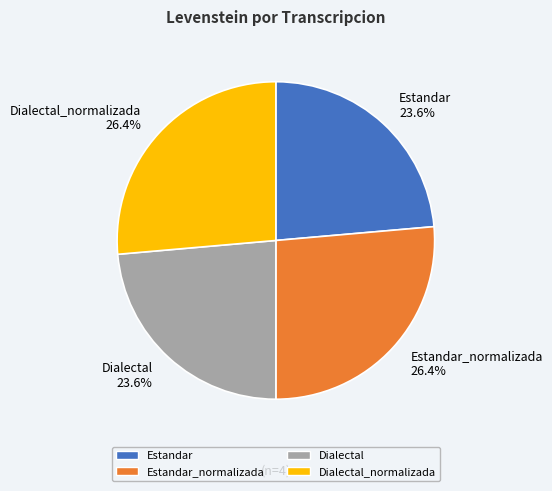

Approximately how many times larger is the value at Estandar_normalizada 26.4% compared to Dialectal_normalizada 26.4%?

1.0